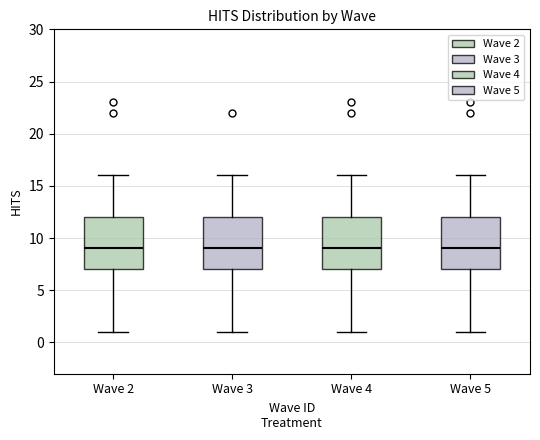

Reading left to right, read every box against the y-axis: the position of its median line, the range the box covers, and the ends of its whiskers. The values are not printed on the chart, so give them approximately, as read against the axis.

Wave 2: median 9, box 7 to 12, whiskers 1 to 16
Wave 3: median 9, box 7 to 12, whiskers 1 to 16
Wave 4: median 9, box 7 to 12, whiskers 1 to 16
Wave 5: median 9, box 7 to 12, whiskers 1 to 16